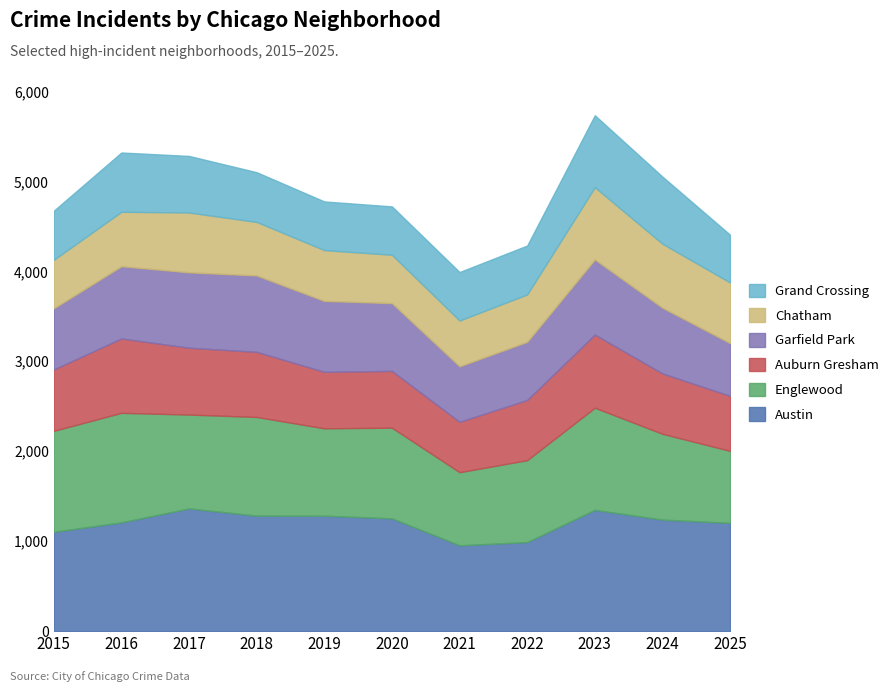

True or false: Auburn Gresham has a value of 813 at 2023.

True